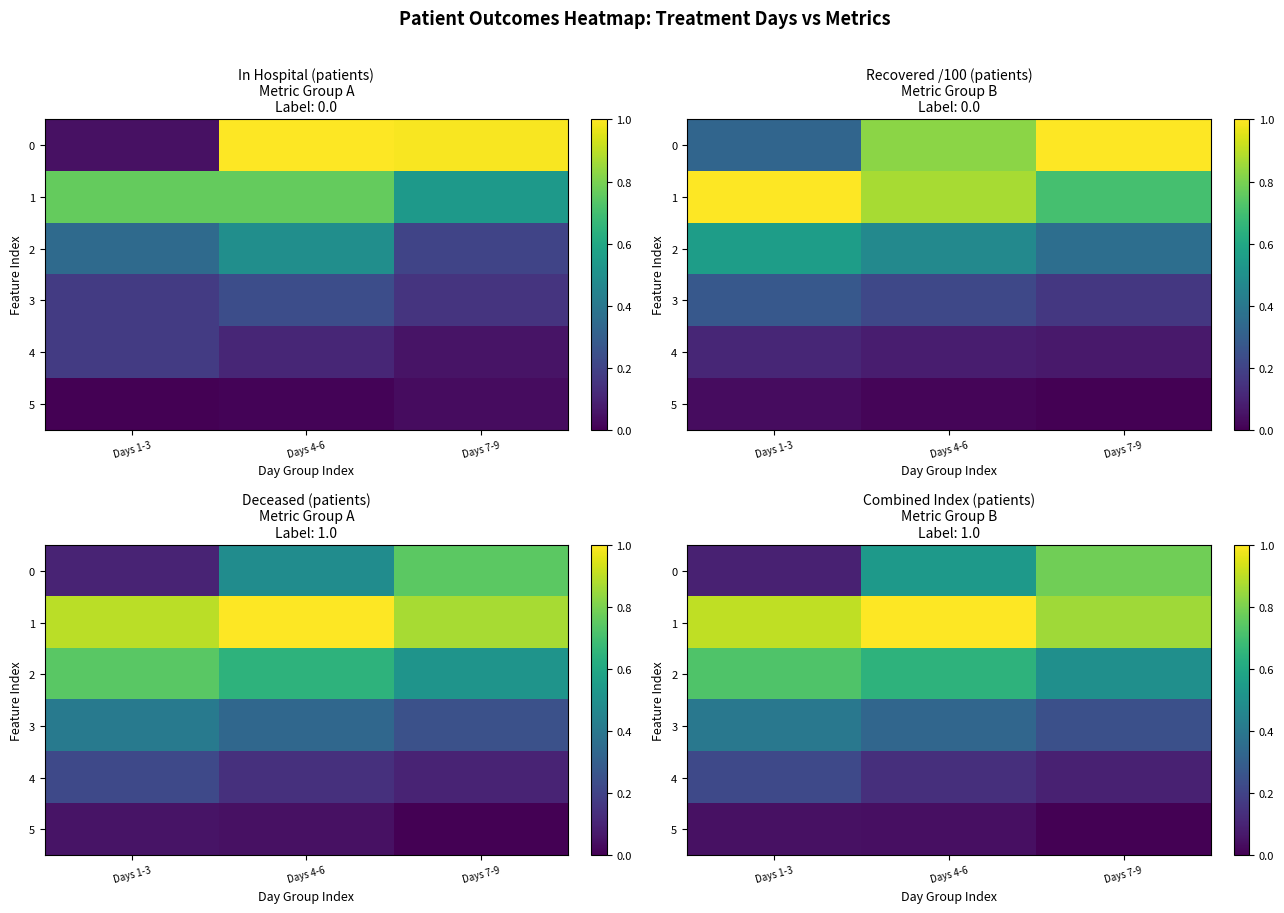

At which label is 2 closest to 0?

Days 7-9